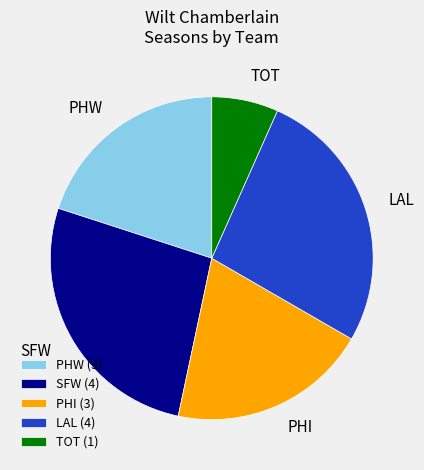

Is there a majority slice in this chart?

No